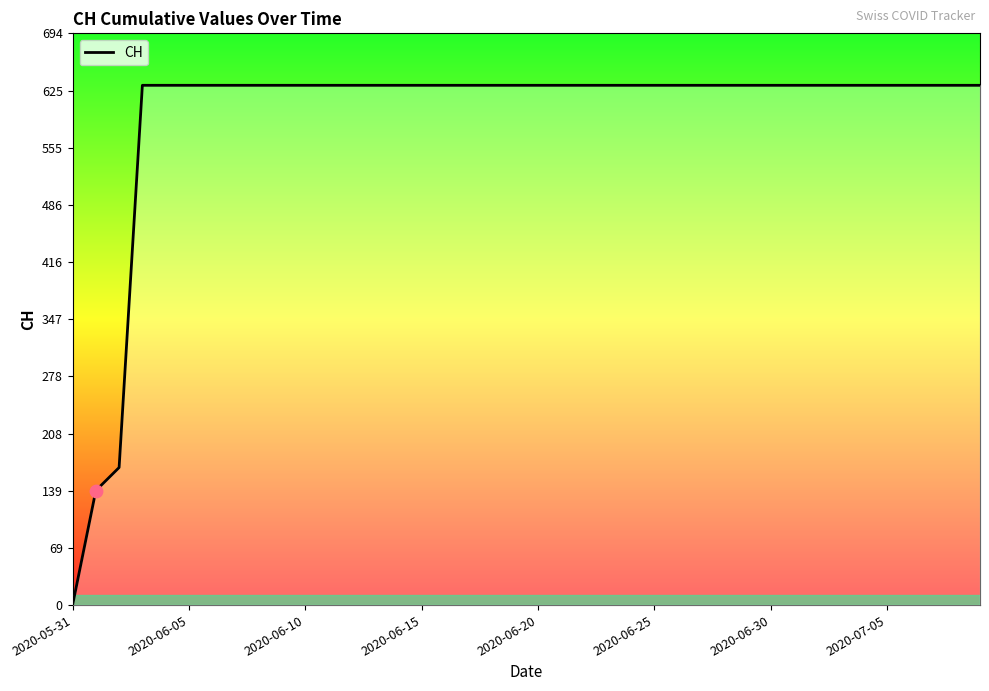

What is the difference between the maximum and minimum values?

631